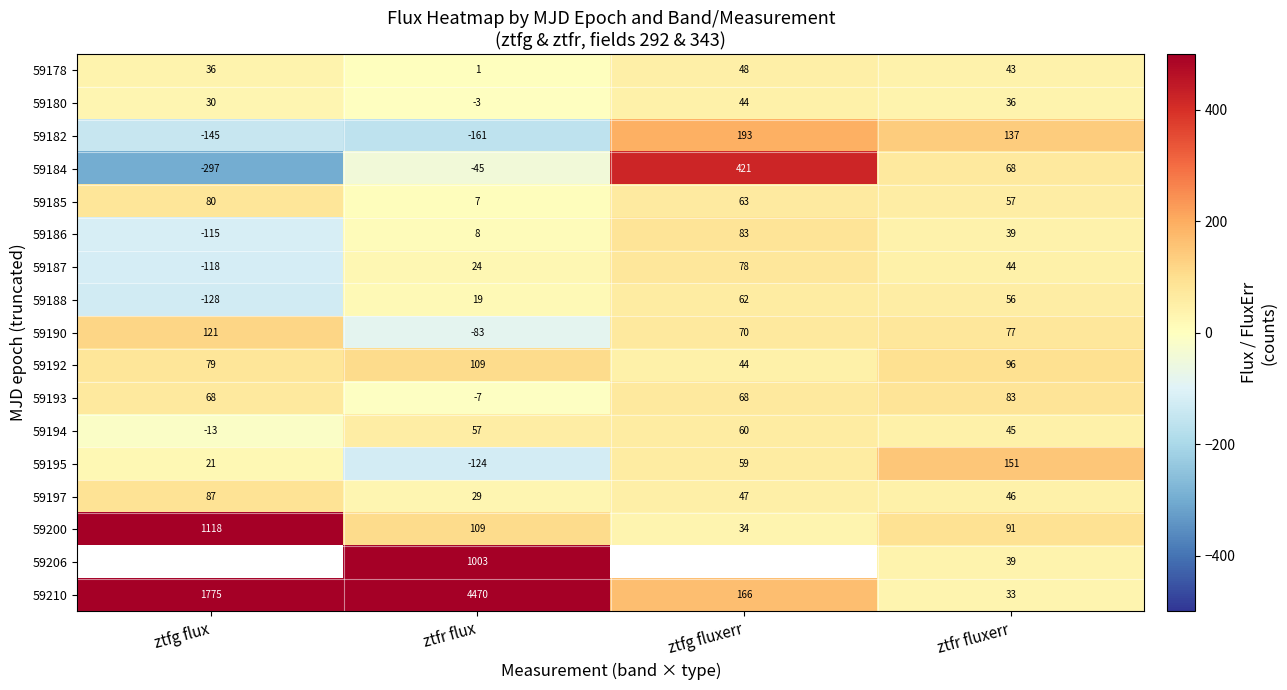

How many positive values does the 59184 series have?

2